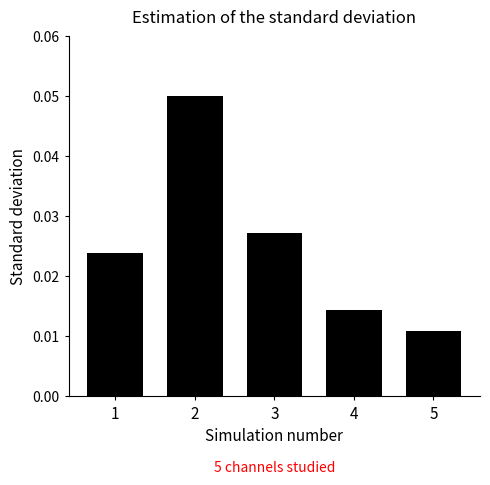

Count the values in the range 0 to 1.

5